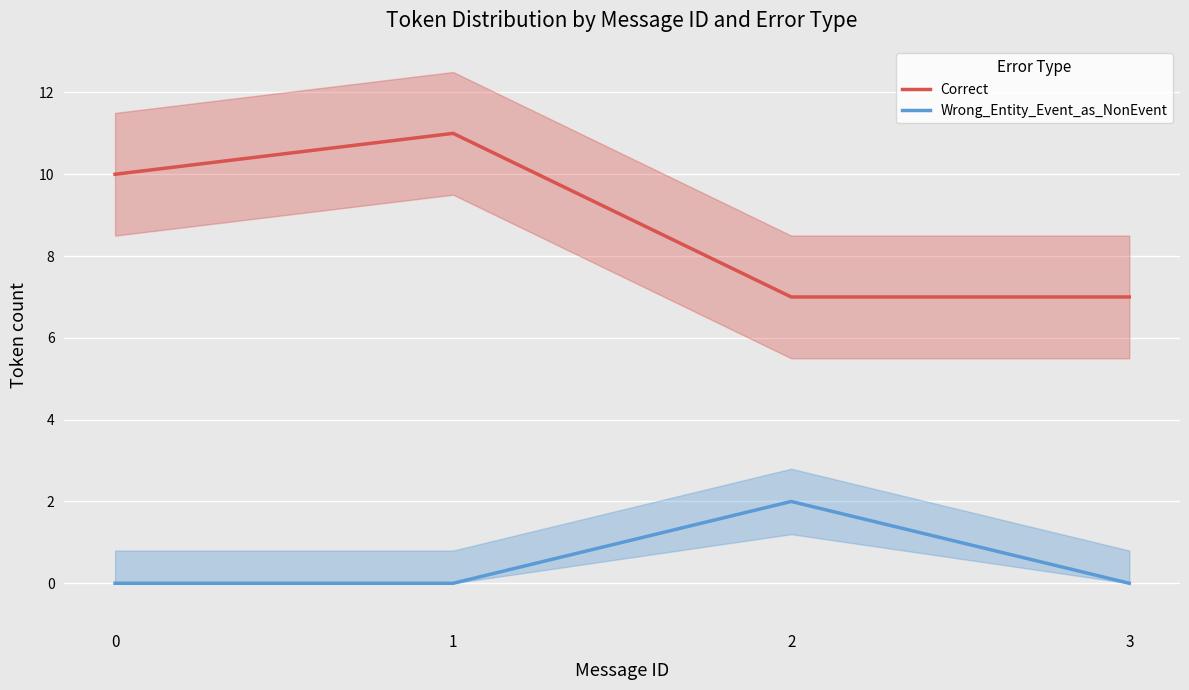

What is the difference between the highest and lowest values at 2?

5